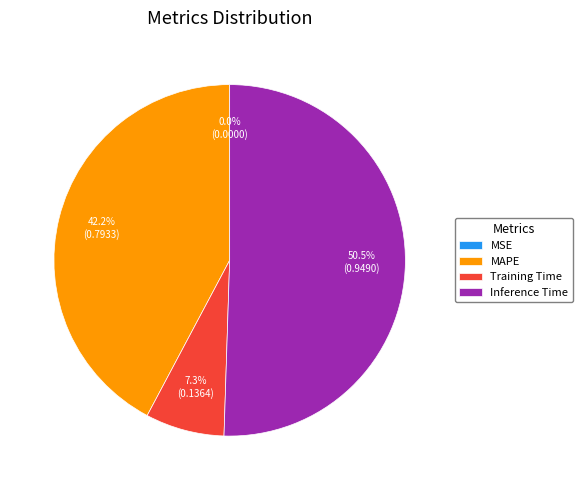

Is Inference Time the majority of the pie?

Yes